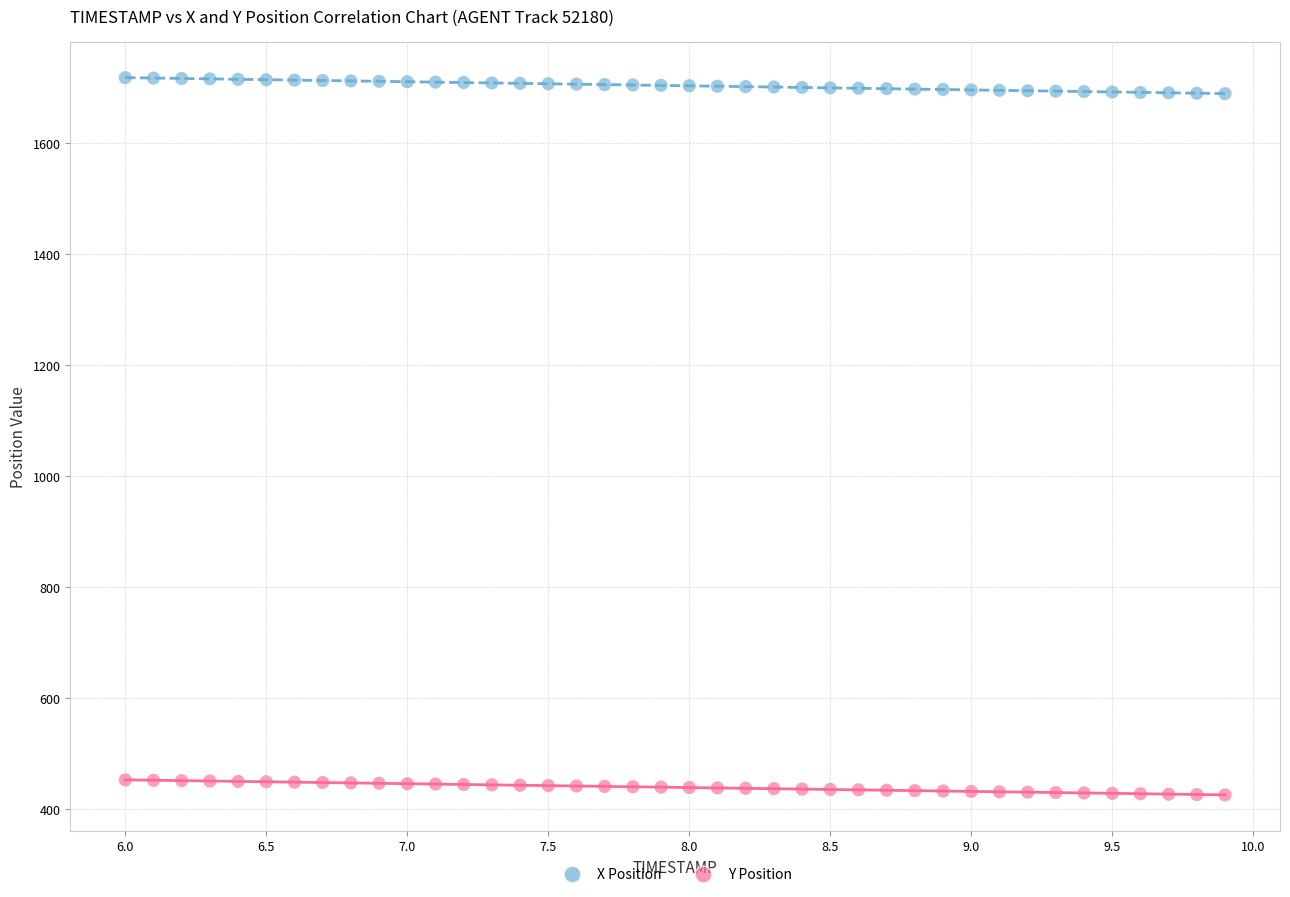

Which series reaches the minimum Y coordinate?

Y Position